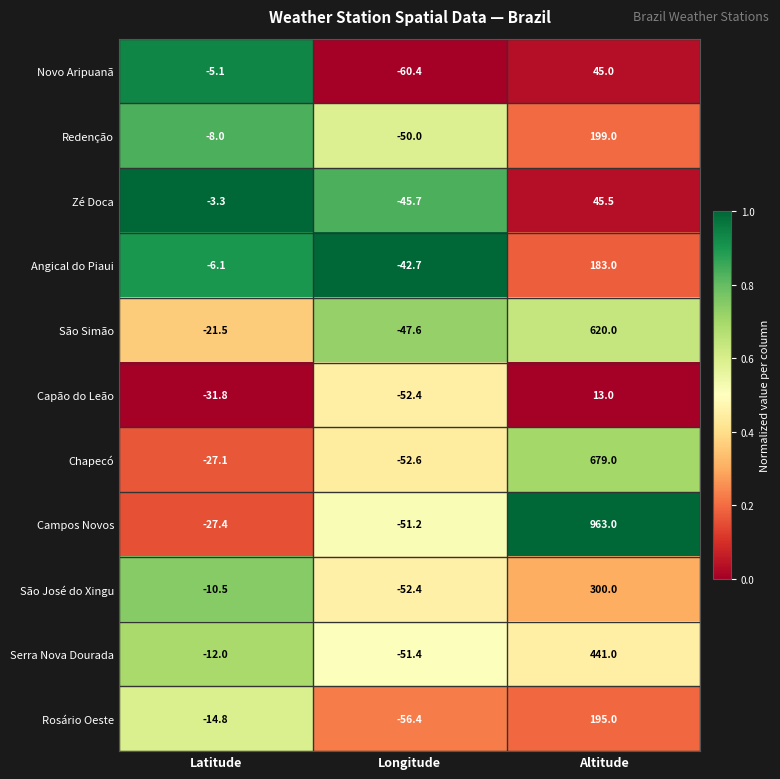

The Capão do Leão series shows -52.4 at Longitude. True or false?

True